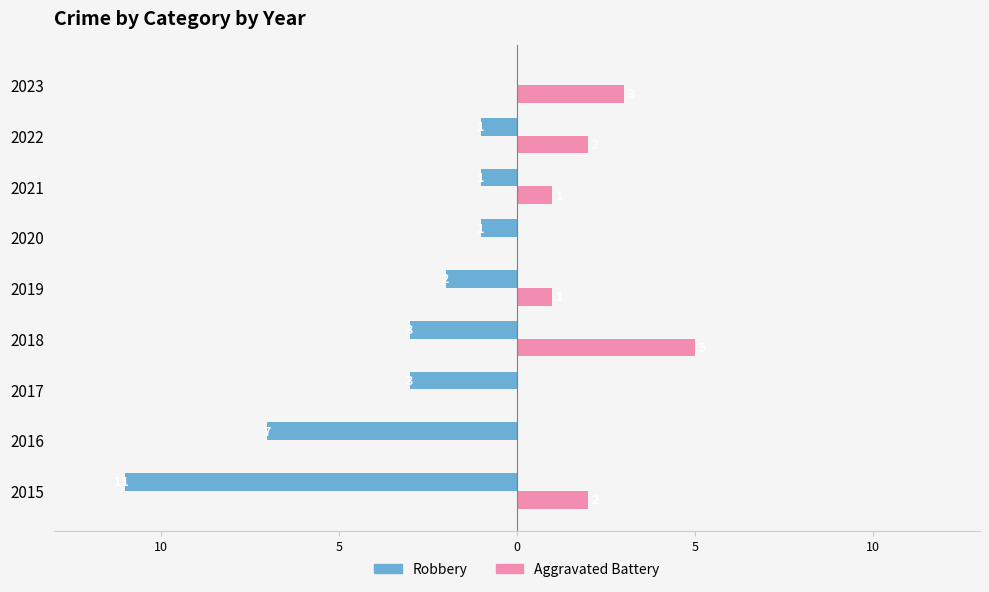

Which label corresponds to the smallest value in the chart?

2015